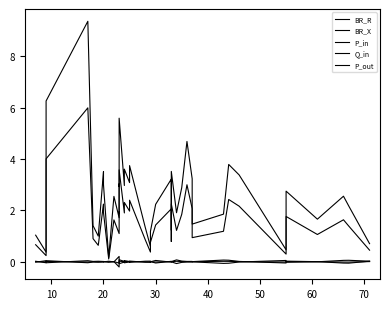

At how many categories does at least one series exceed 8?

1